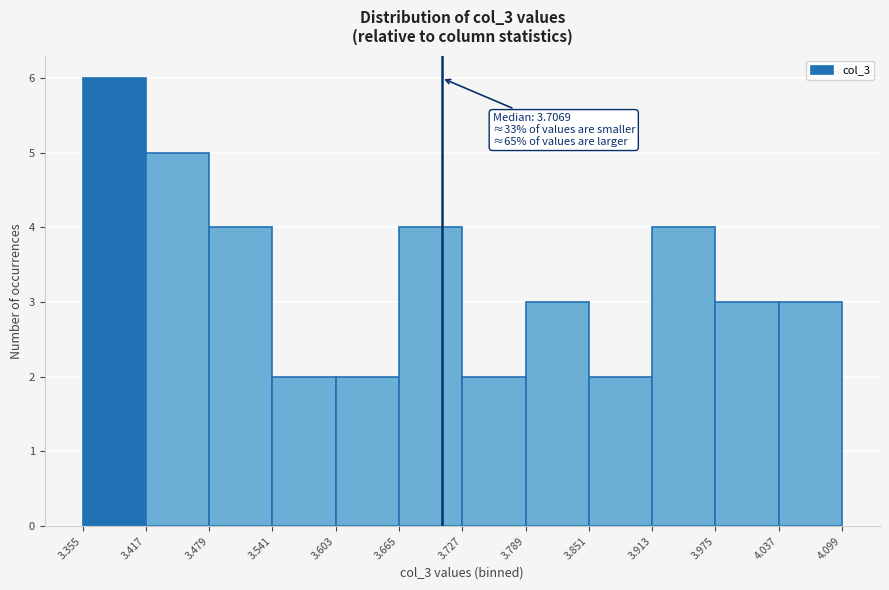

Which range on the x-axis has the tallest bar?

3.355 to 3.417